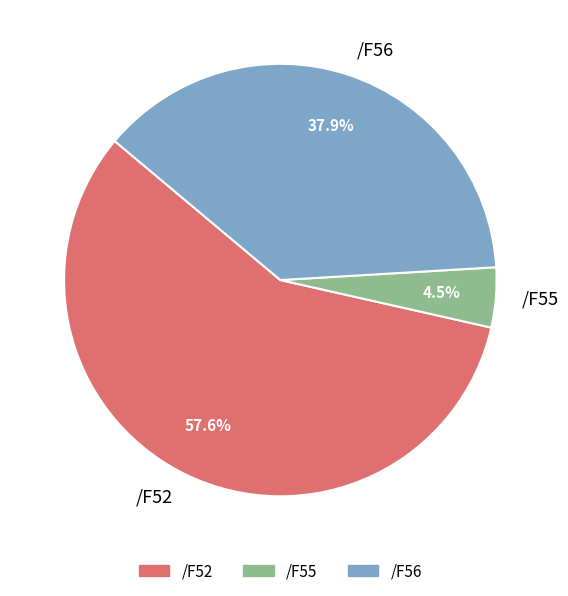

What percentage is the /F52 slice, to the nearest percent?

58%